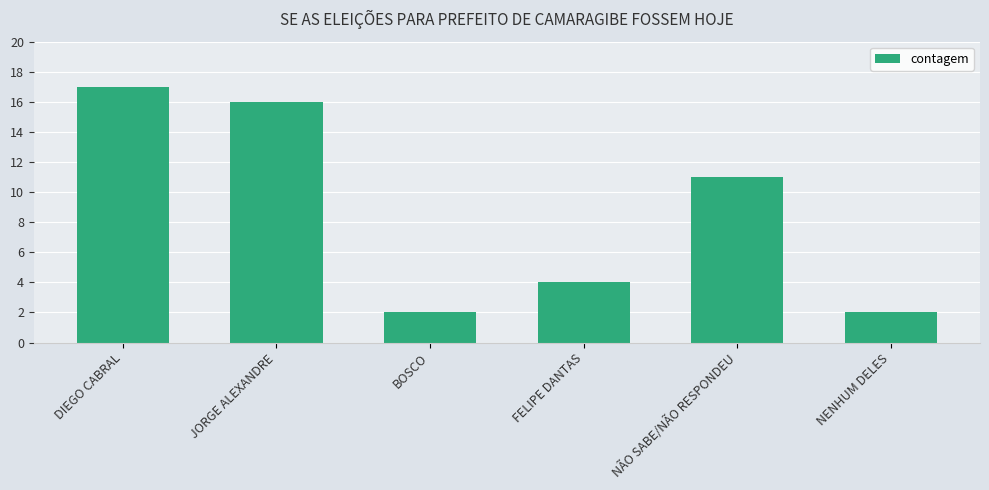

Reading right to left, list all the values displayed in this chart.

NENHUM DELES=2	NÃO SABE/NÃO RESPONDEU=11	FELIPE DANTAS=4	BOSCO=2	JORGE ALEXANDRE=16	DIEGO CABRAL=17